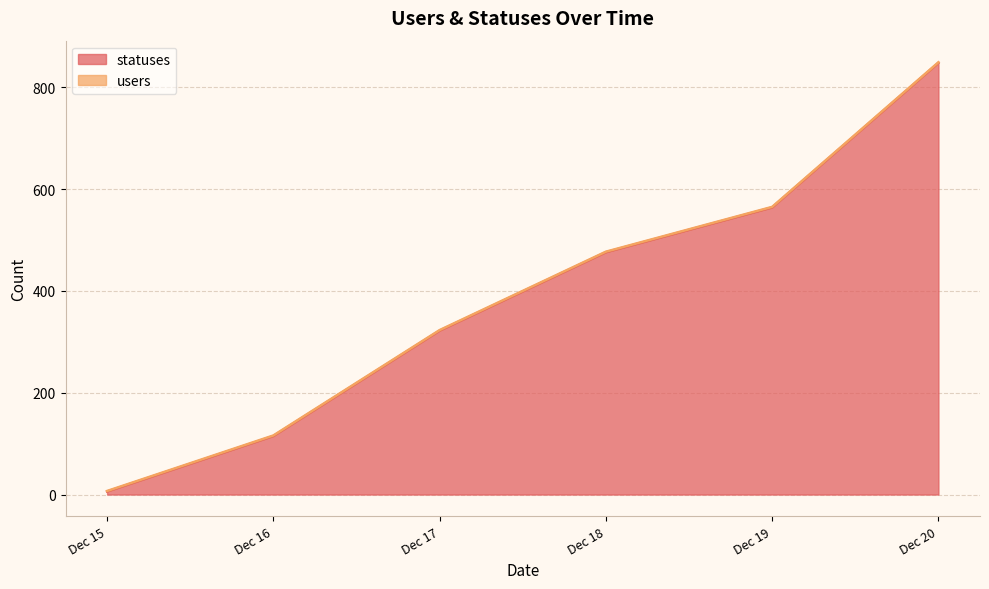

At which category is the sum across all series the highest?

Dec 20